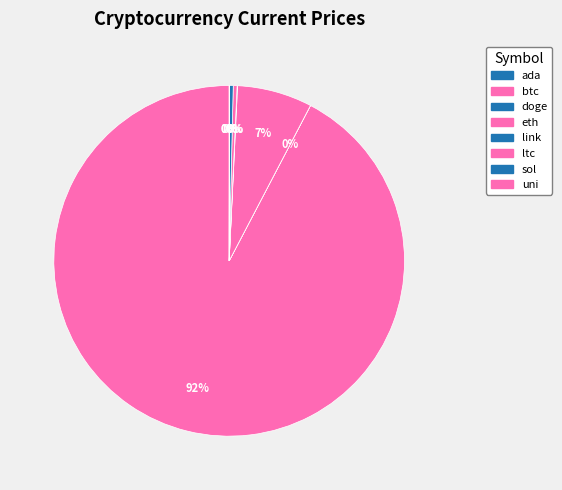

How many slices are in this pie chart?

8